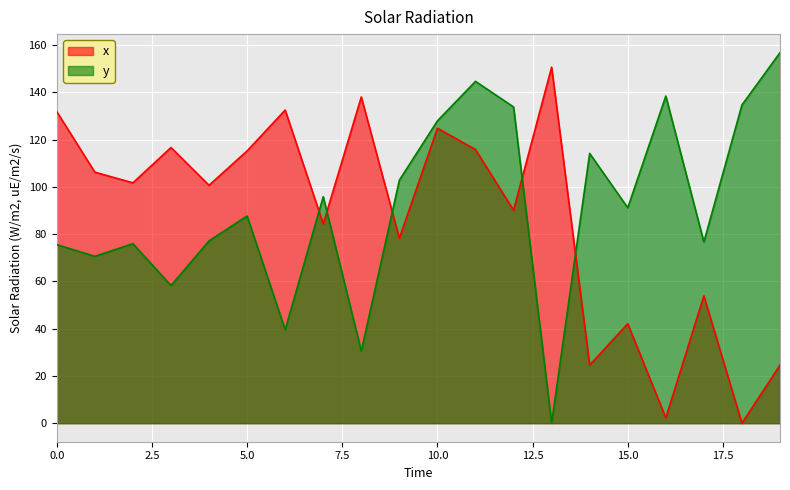

How many lines are shown in the chart?

2